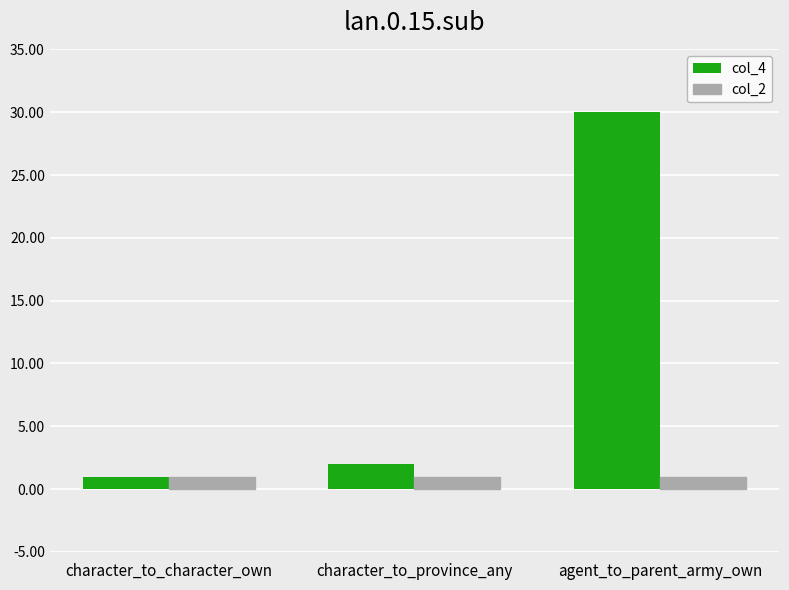

At which label is col_4 closest to 15?

character_to_province_any